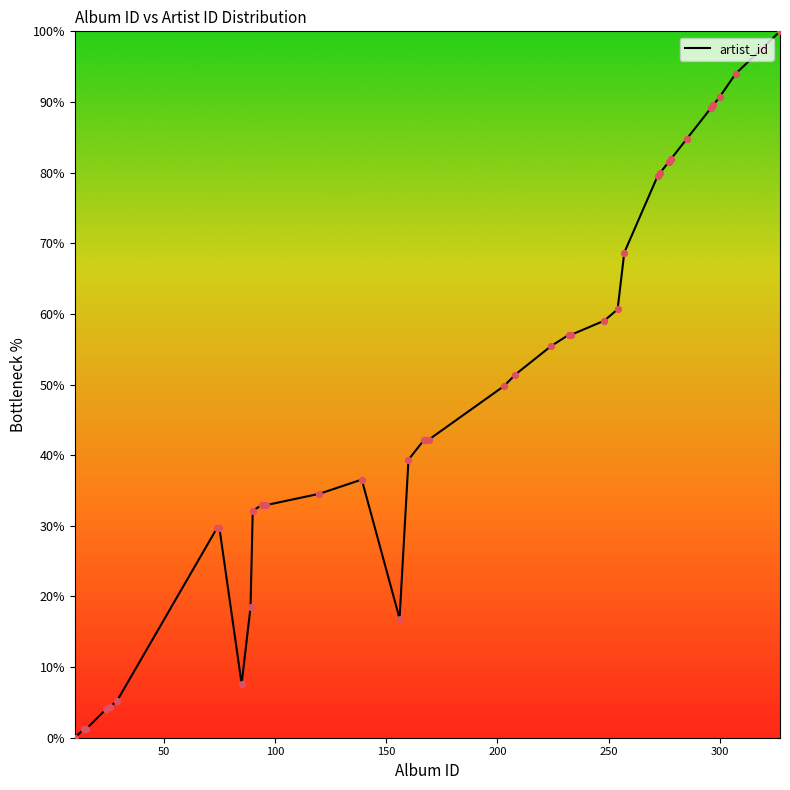

What is the difference between the maximum and minimum values?

100.0